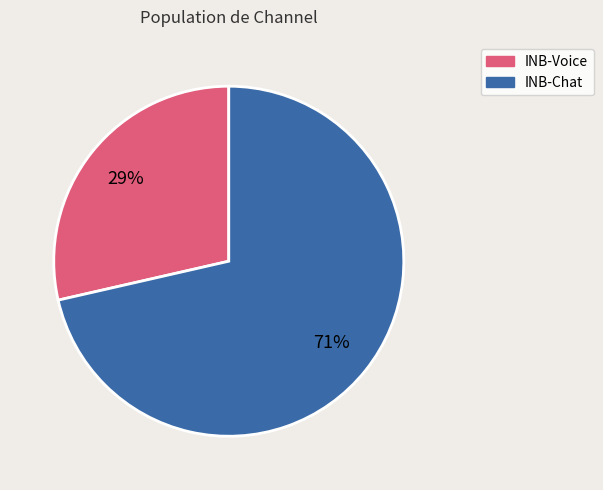

To the nearest percent, what is the average slice percentage?

50%